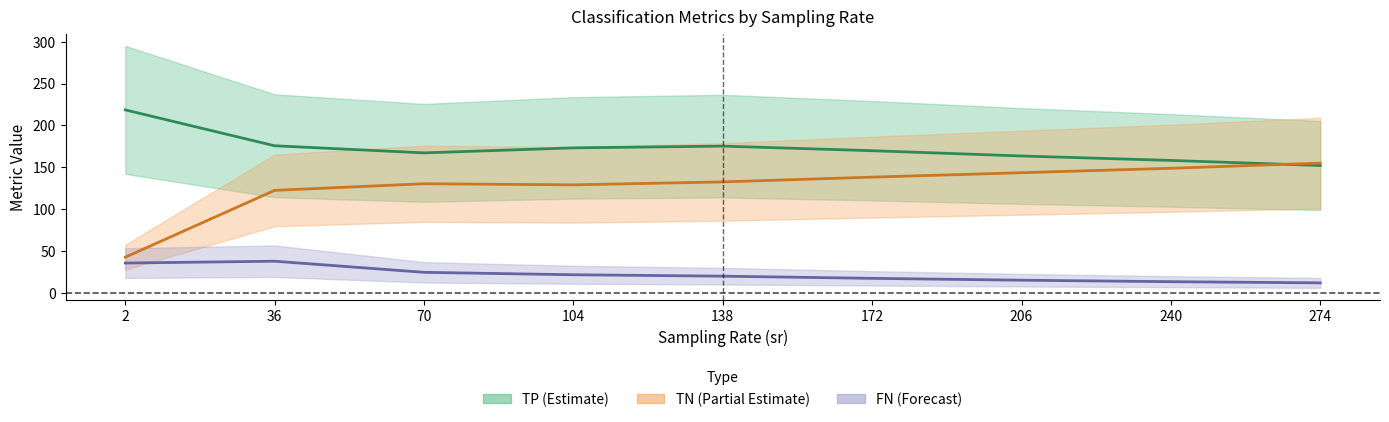

True or false: FN mean and TP mean intersect in this chart.

False